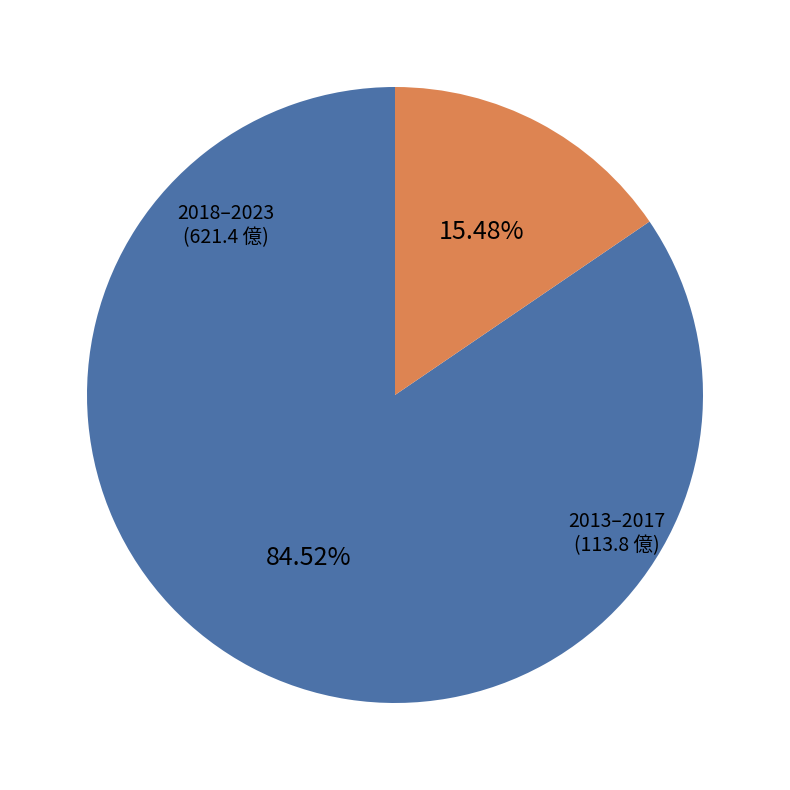

Count the number of slices in the pie.

2